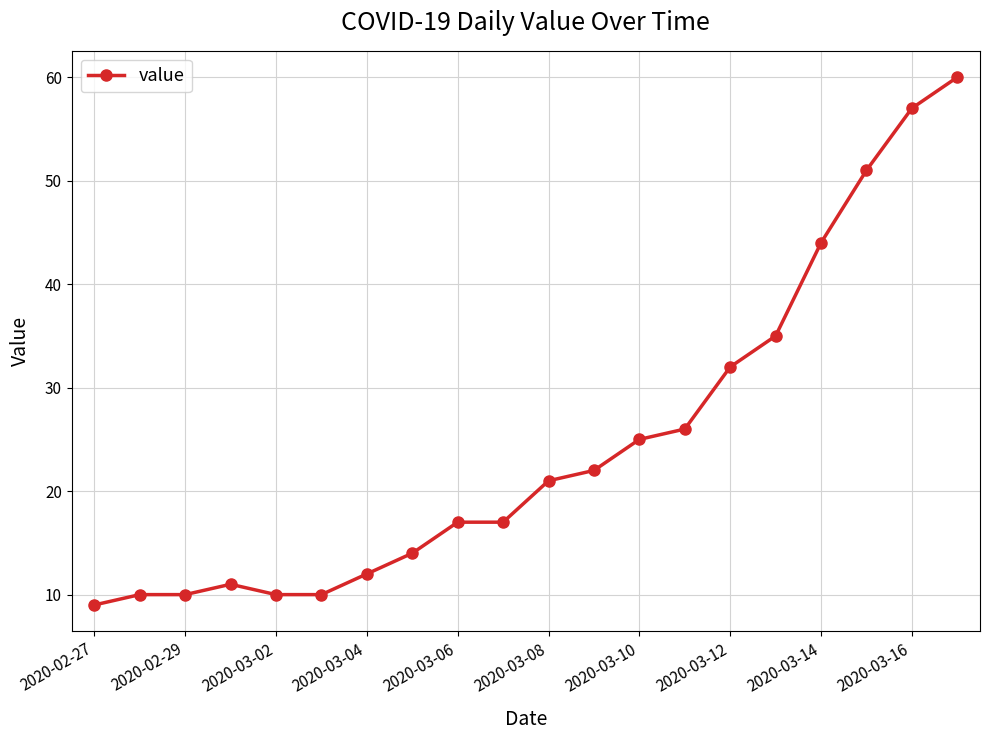

What is the minimum value shown in the chart?

9